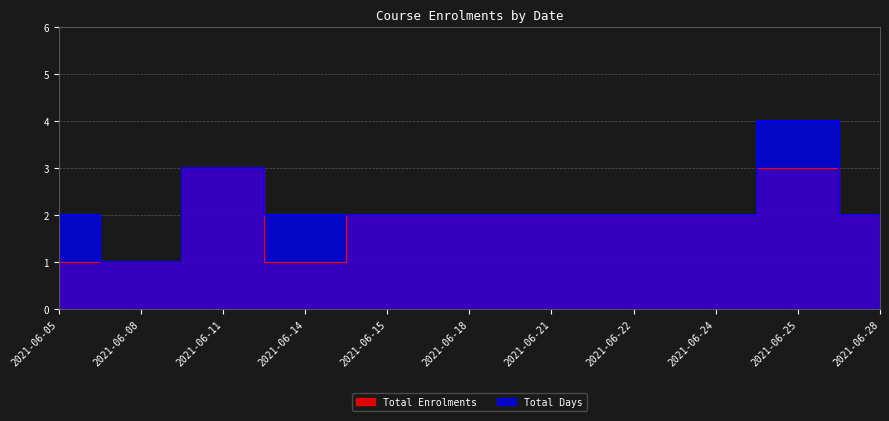

Reading left to right, list all the values displayed in this chart.

Total Enrolments: 2021-06-05=1	2021-06-08=1	2021-06-11=3	2021-06-14=1	2021-06-15=2	2021-06-18=2	2021-06-21=2	2021-06-22=2	2021-06-24=2	2021-06-25=3	2021-06-28=2
Total Days: 2021-06-05=2	2021-06-08=1	2021-06-11=3	2021-06-14=2	2021-06-15=2	2021-06-18=2	2021-06-21=2	2021-06-22=2	2021-06-24=2	2021-06-25=4	2021-06-28=2